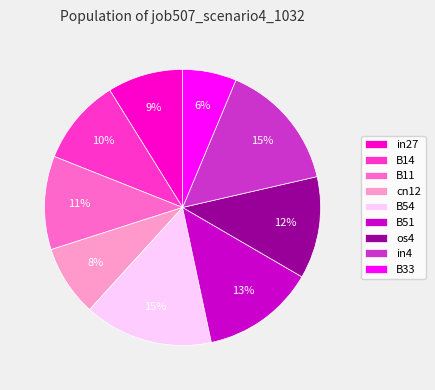

Is it true that cn12 is 15% of the pie?

False